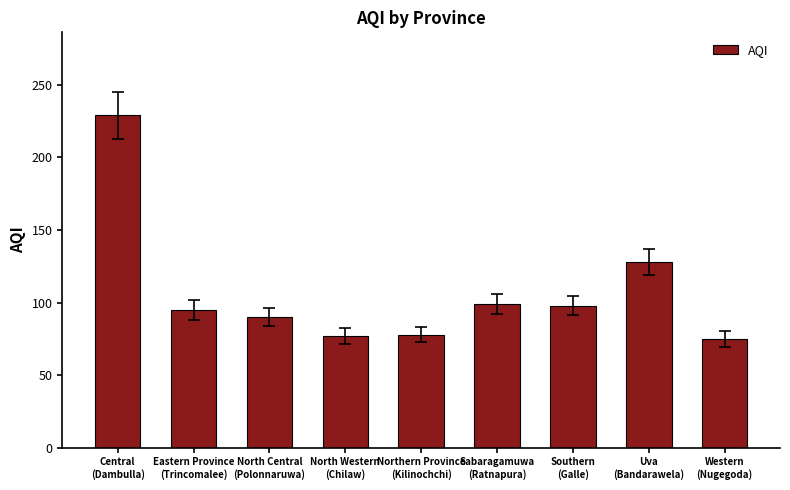

At which label is the value closest to 152?

Uva
(Bandarawela)